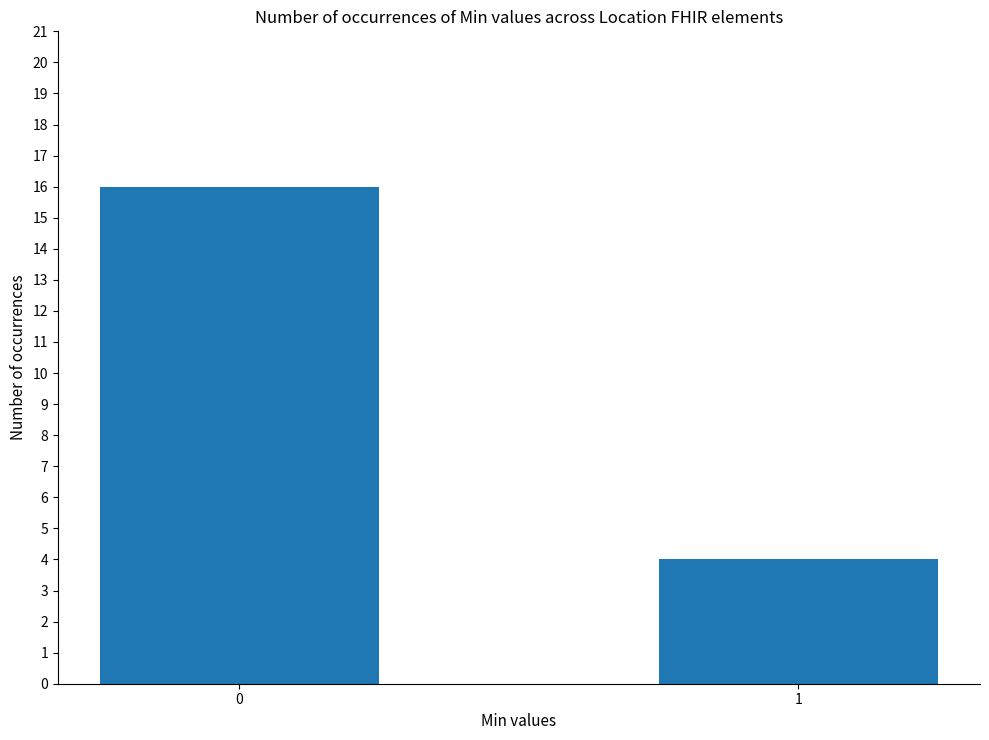

What is the approximate value at 0, to the nearest 10?

20